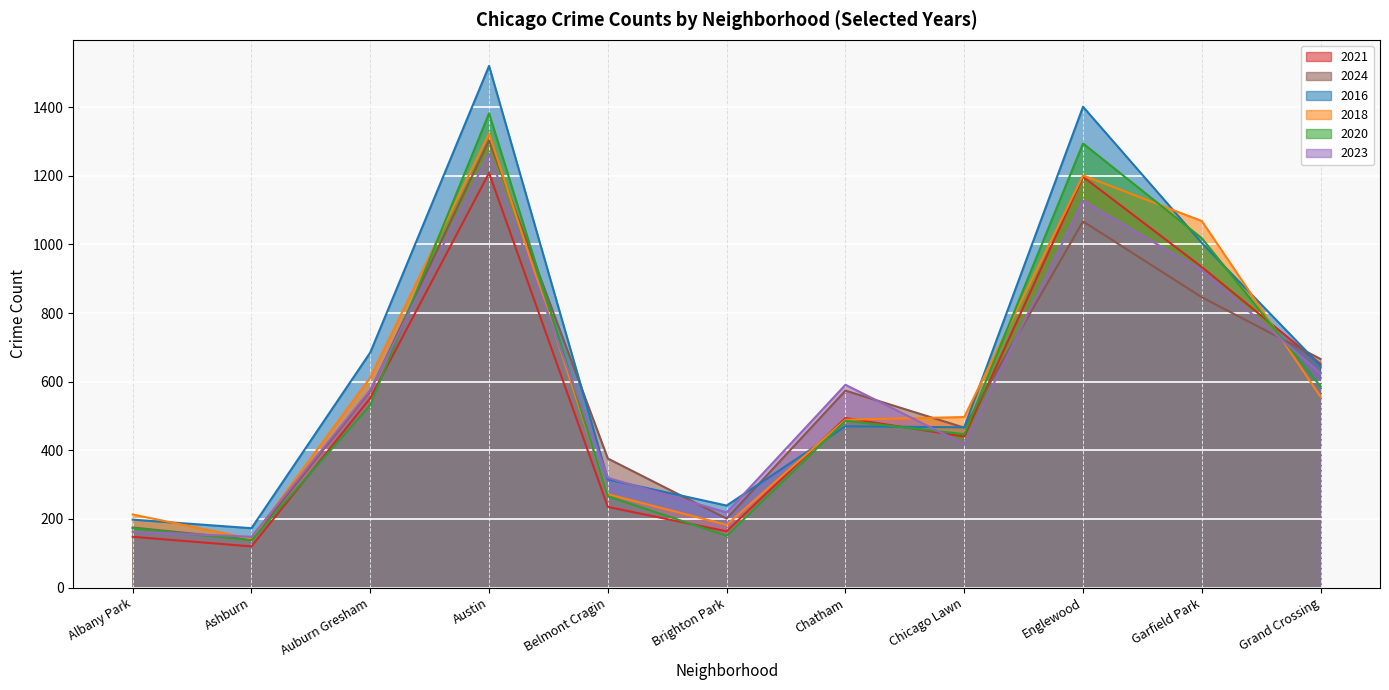

The value of 2020 at Brighton Park is 151. True or false?

True